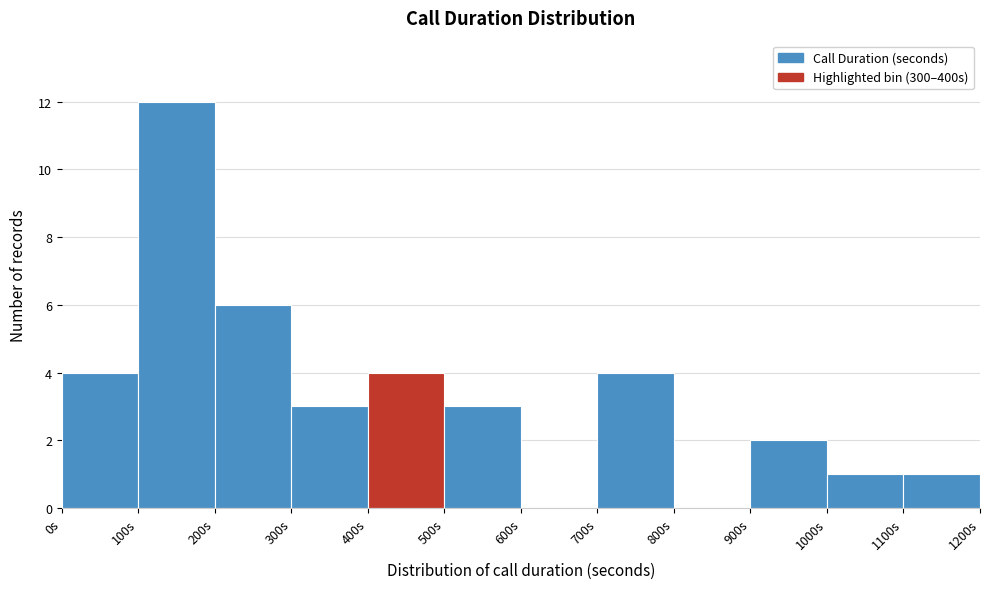

Reading left to right, transcribe this chart: for each bar, give the range it covers on the x-axis and its height. The values are not printed on the chart, so give them approximately, as read against the axis.

0 to 100: 4
100 to 200: 12
200 to 300: 6
300 to 400: 3
400 to 500: 4
500 to 600: 3
600 to 700: 0
700 to 800: 4
800 to 900: 0
900 to 1000: 2
1000 to 1100: 1
1100 to 1200: 1